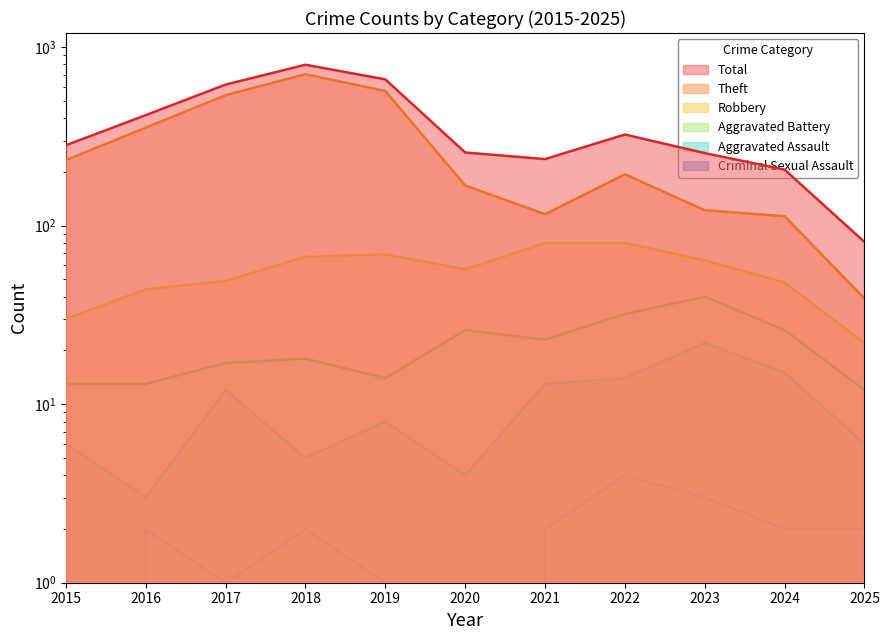

What is the difference between the maximum and second lowest values in the Theft series?

592